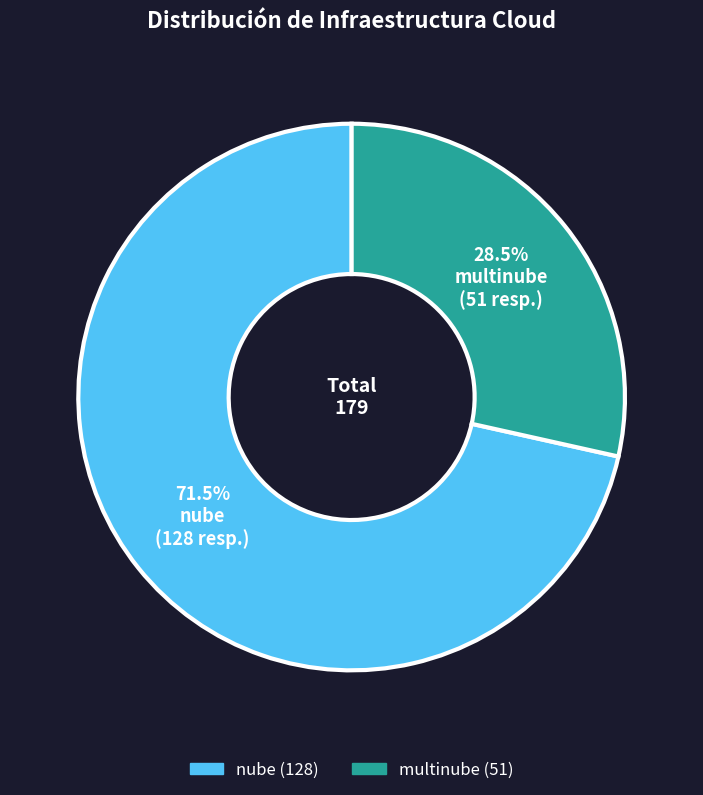

What is the largest slice in the pie chart?

nube